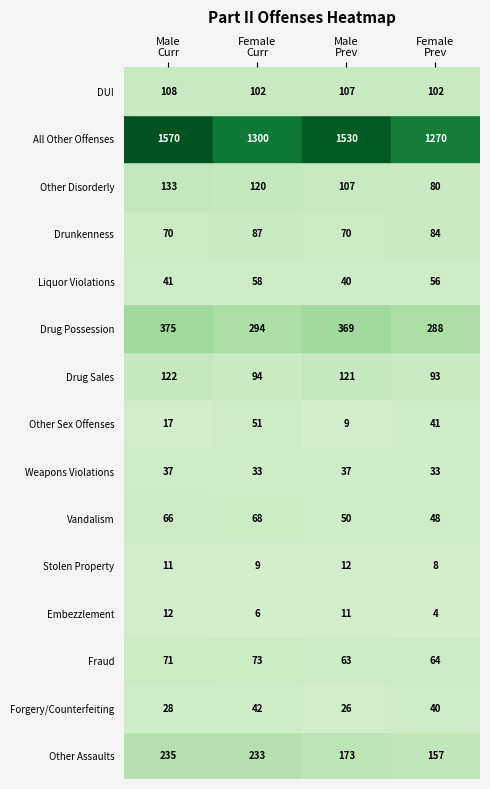

What is the greatest value displayed?

1570